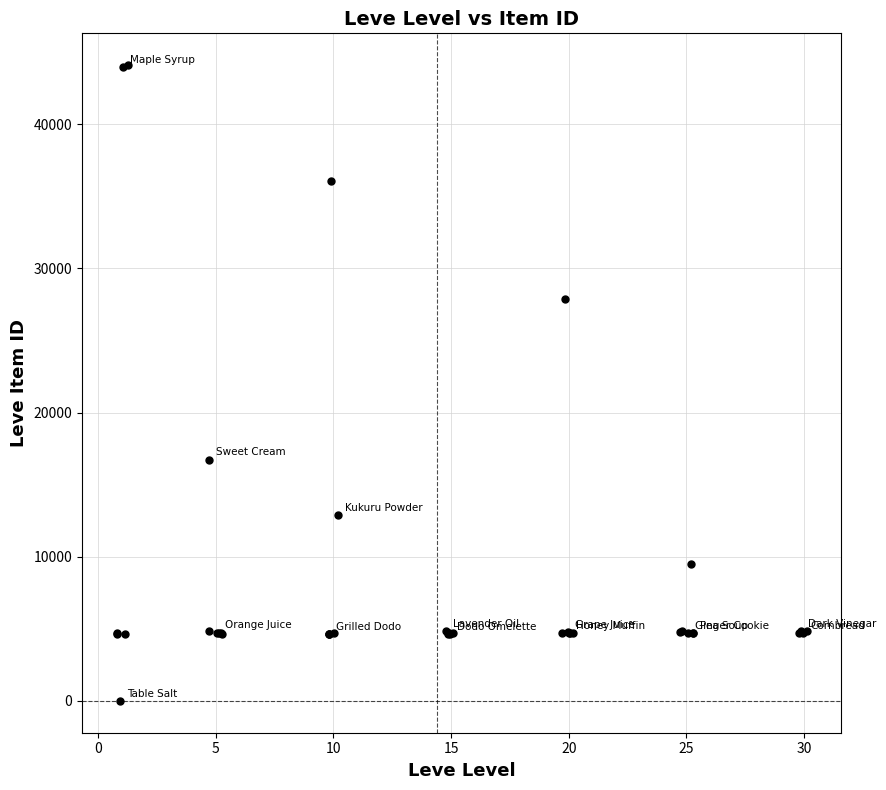

What Y value in the scatter plot is closest to 22050?

16734